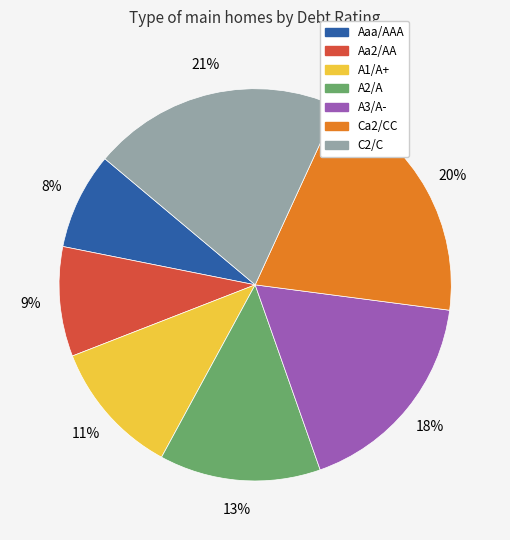

To the nearest percent, what is the combined percentage of Ca2/CC and A3/A-?

38%